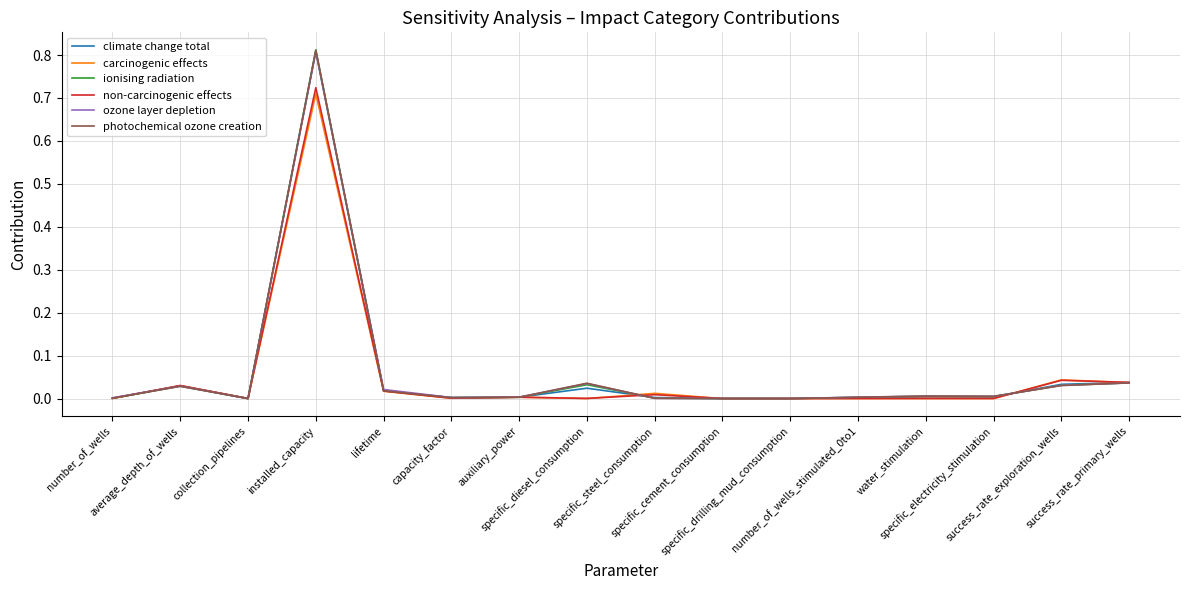

Rank the series at specific_cement_consumption from lowest to highest value.

carcinogenic effects, non-carcinogenic effects, photochemical ozone creation, ozone layer depletion, ionising radiation, climate change total